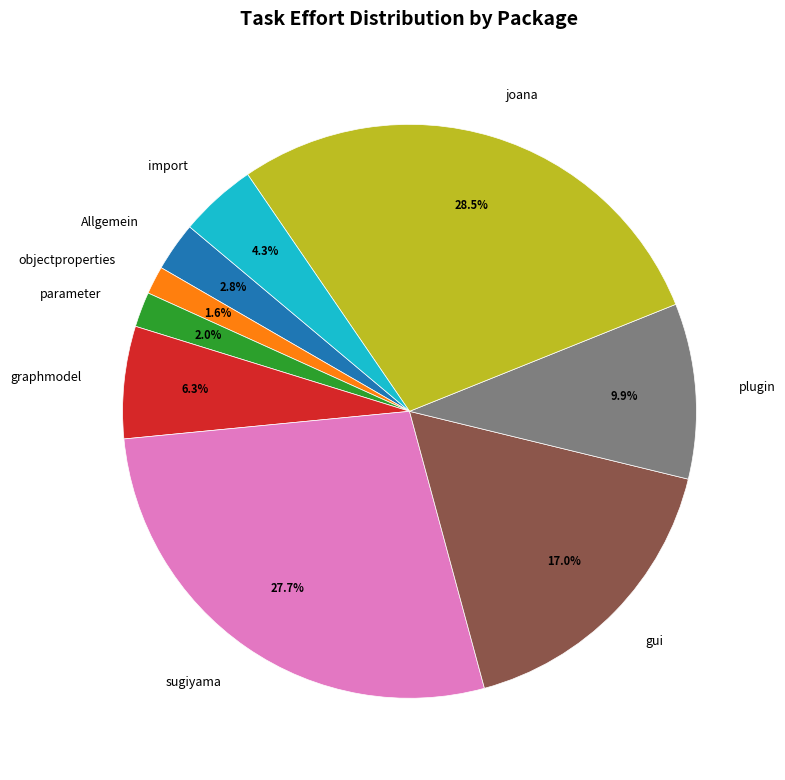

Between sugiyama and objectproperties, which is larger?

sugiyama